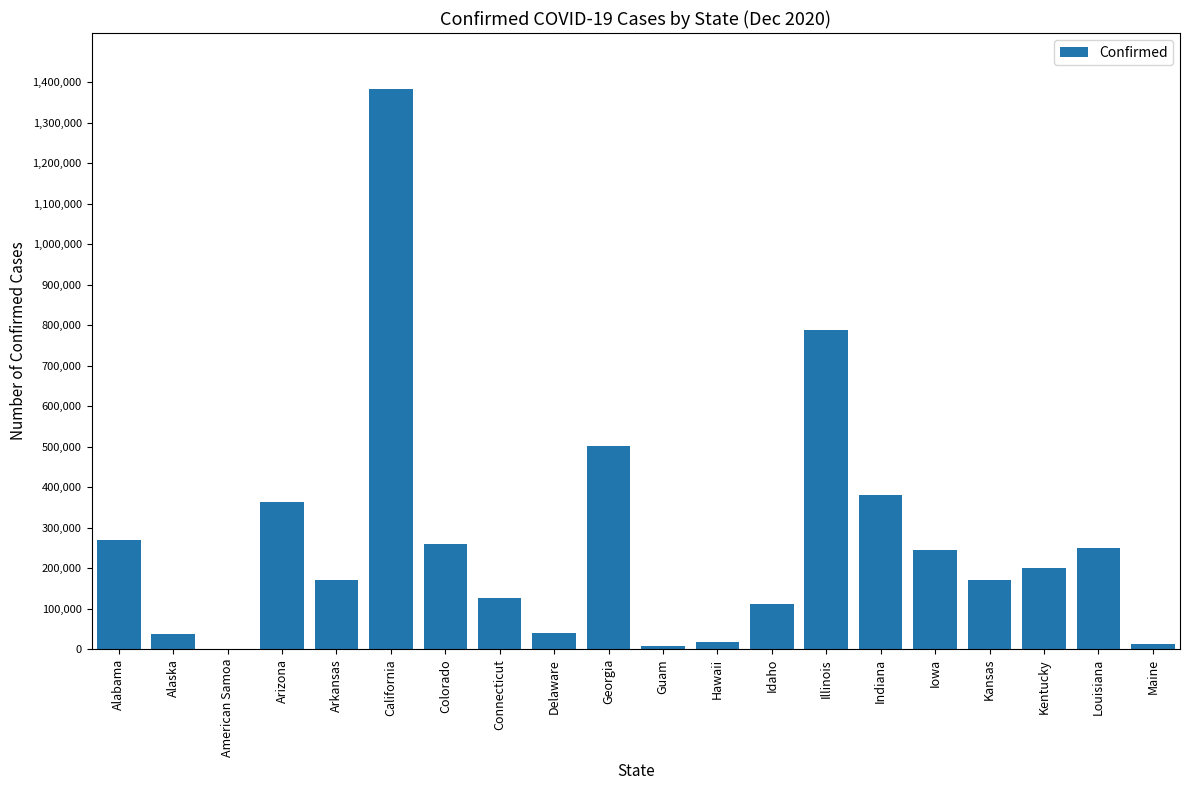

The chart shows a value of 13348 at Maine. True or false?

True